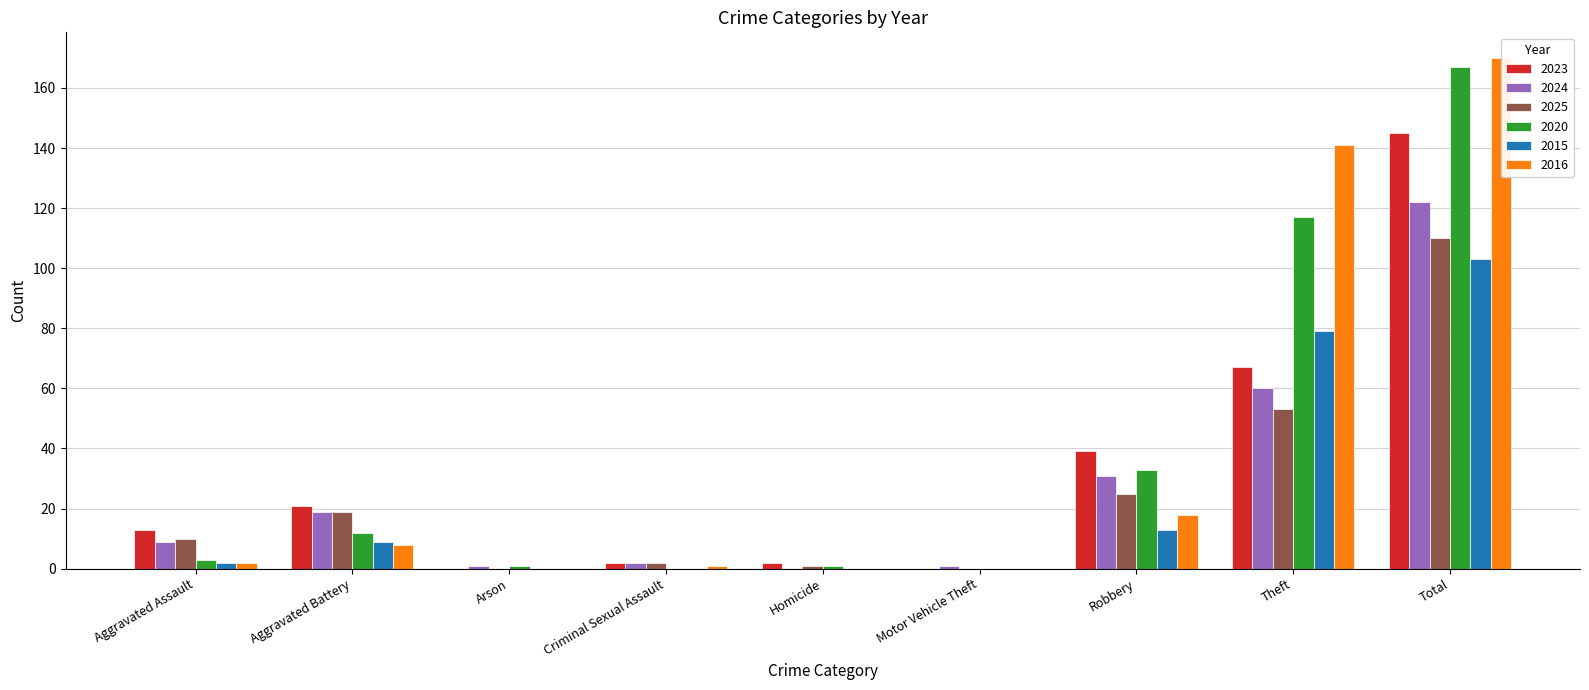

What position from the left is Theft?

8